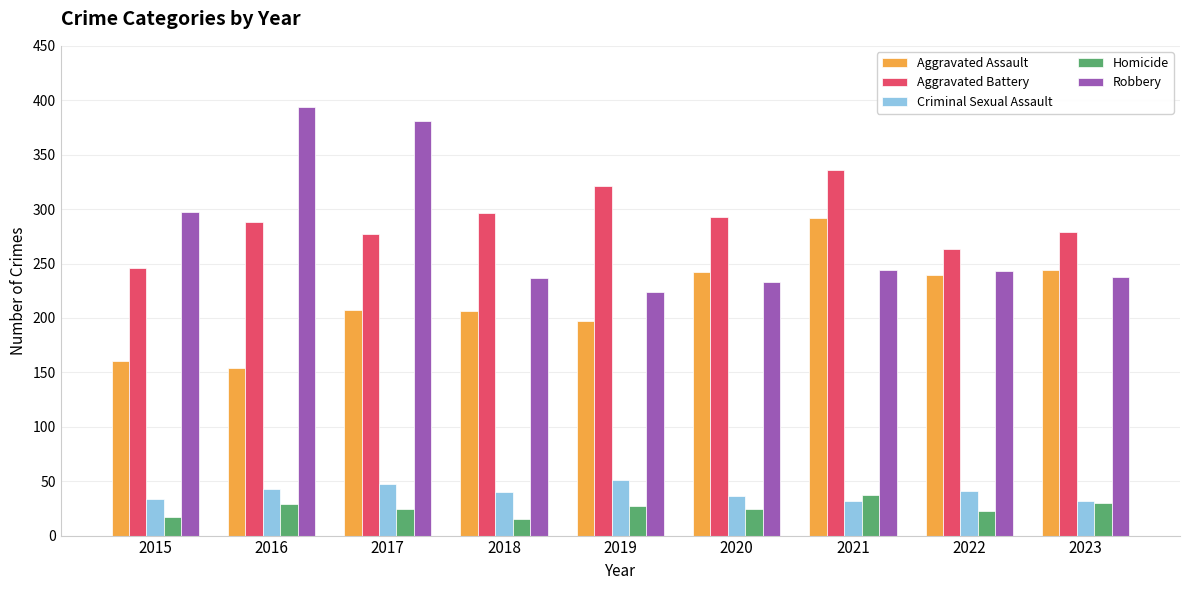

True or false: Robbery has a value of 244 at 2021.

True